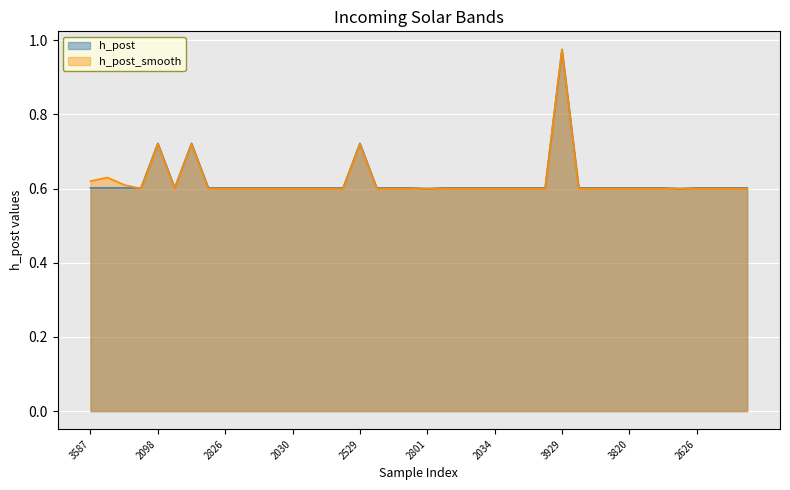

Rank the series at 3540 from highest to lowest value.

h_post, h_post_smooth